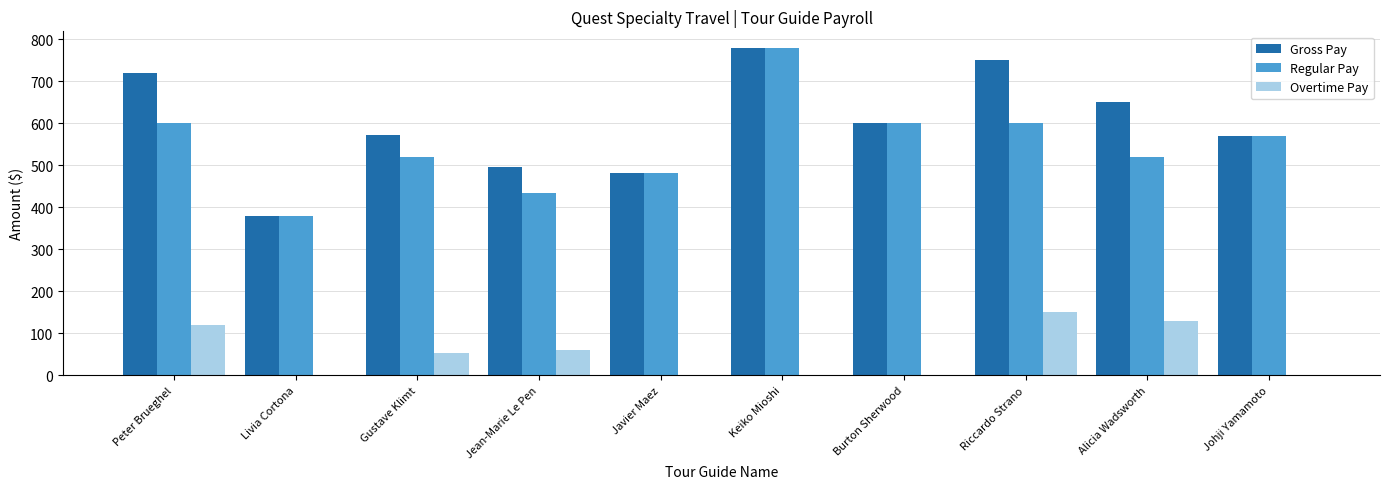

Does the chart contain stacked bars?

No